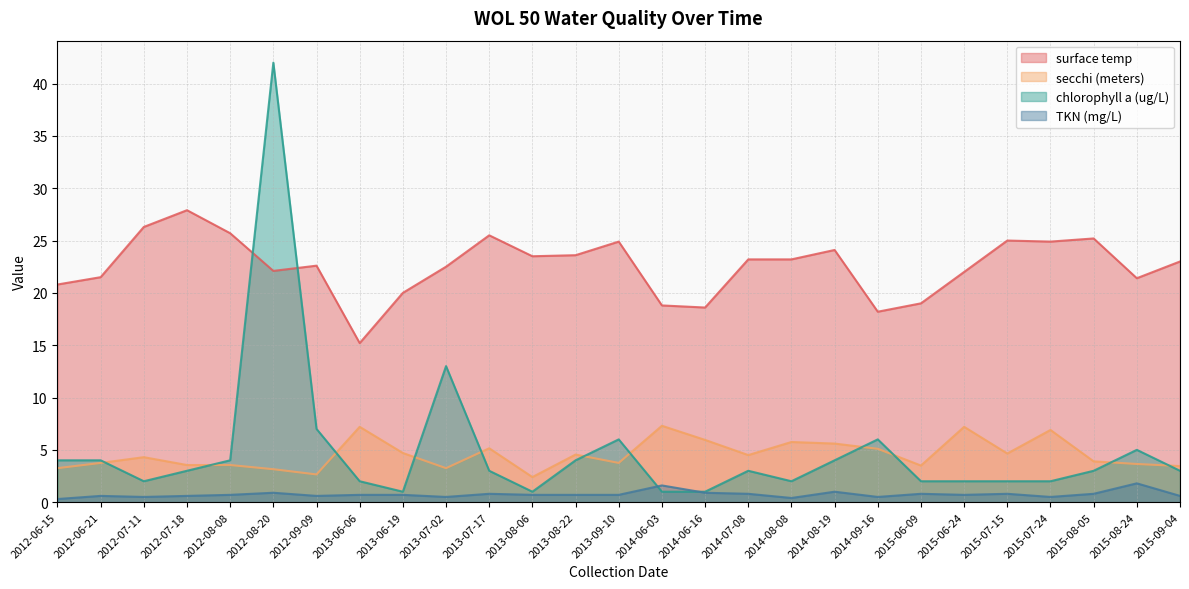

What is the label of the 14th point from the right?

2013-09-10